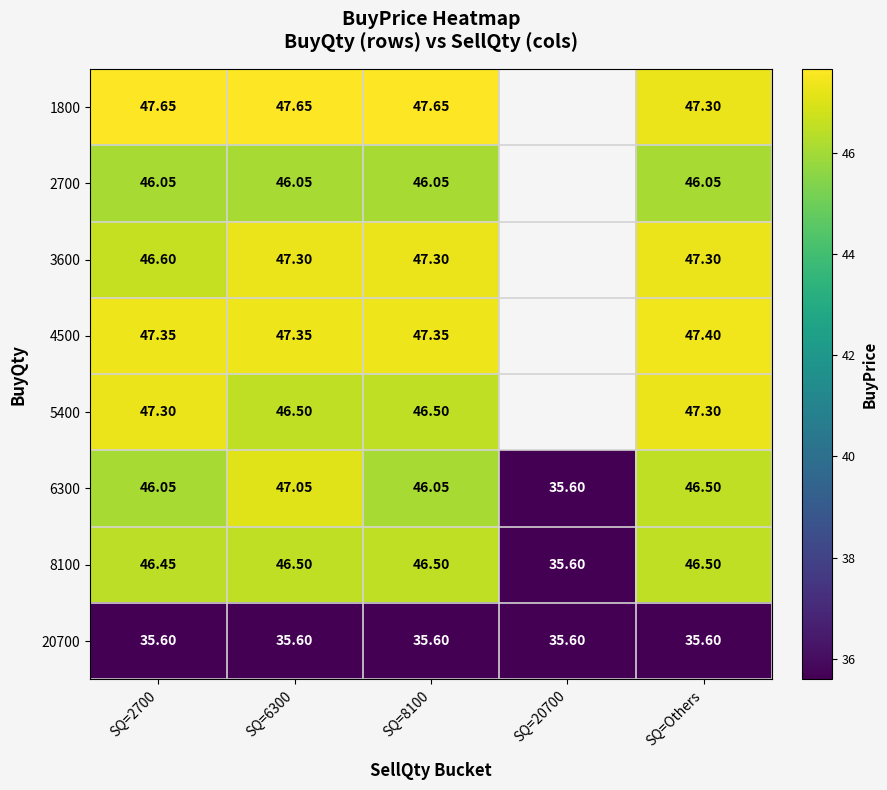

Is the value of 8100 at SQ=Others greater than the value of 3600 at SQ=Others?

No